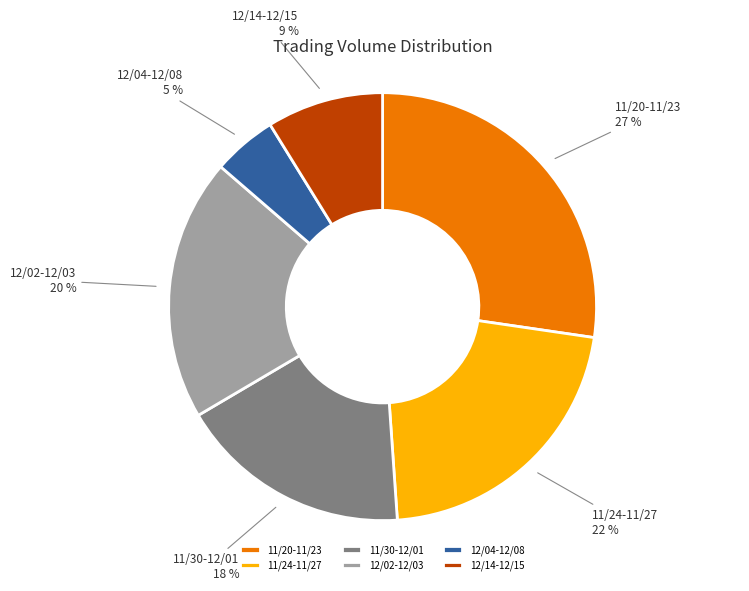

How many segments does this pie chart have?

6